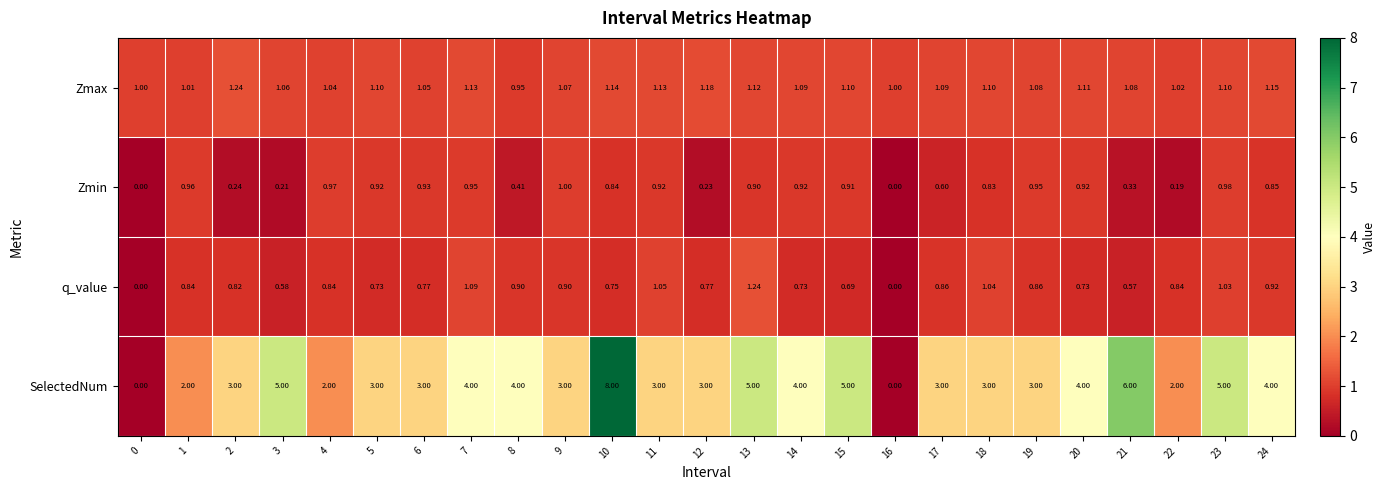

Which series has the largest total across all categories?

SelectedNum